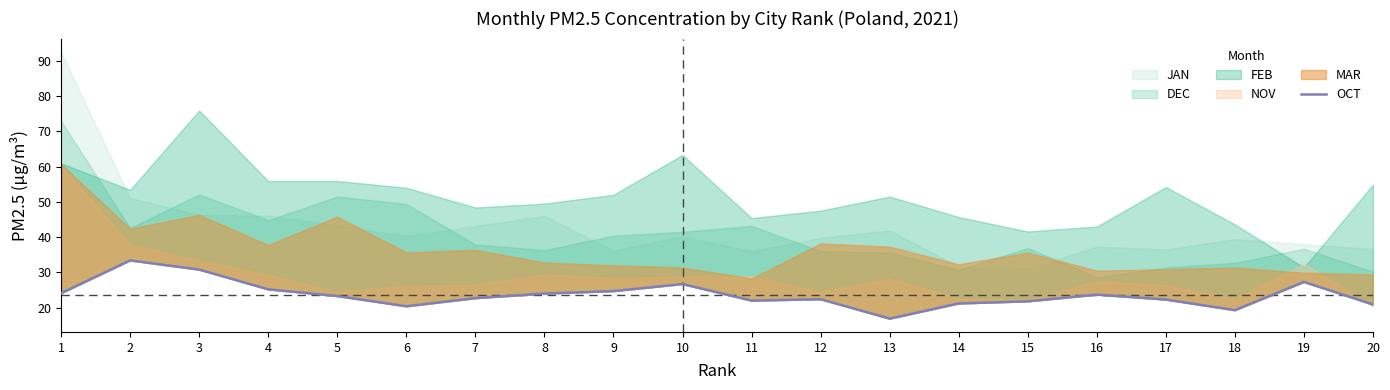

What is the change in value from 14 to 15?

+0.6